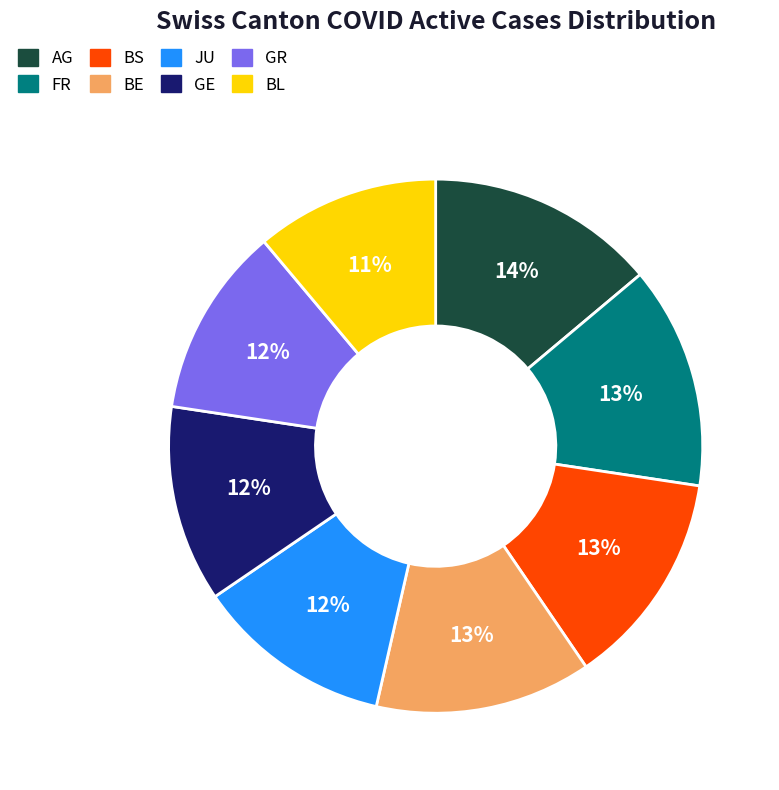

Does any single category account for the majority?

No